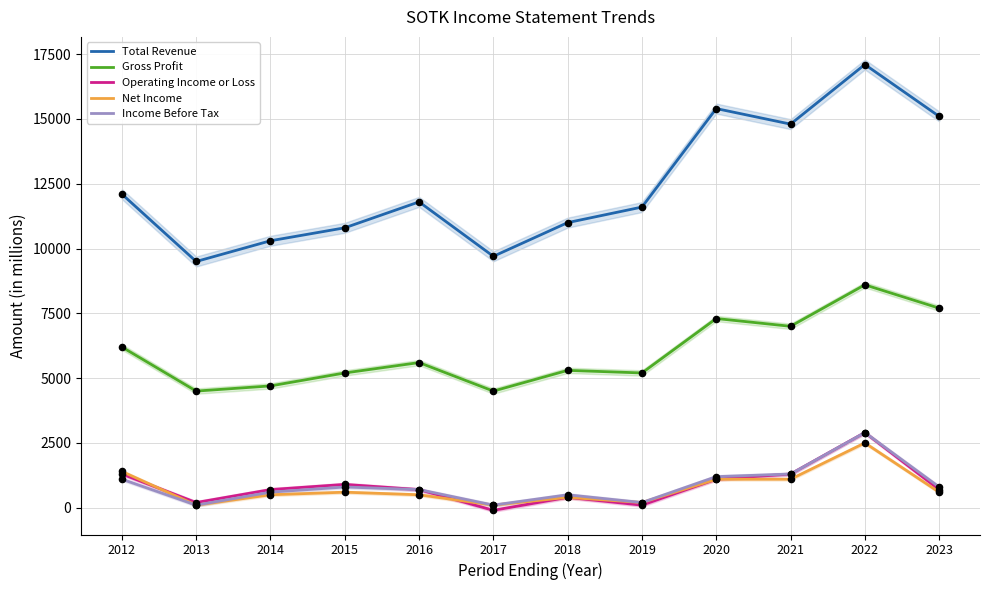

Which series has the largest Y range (max minus min)?

Total Revenue